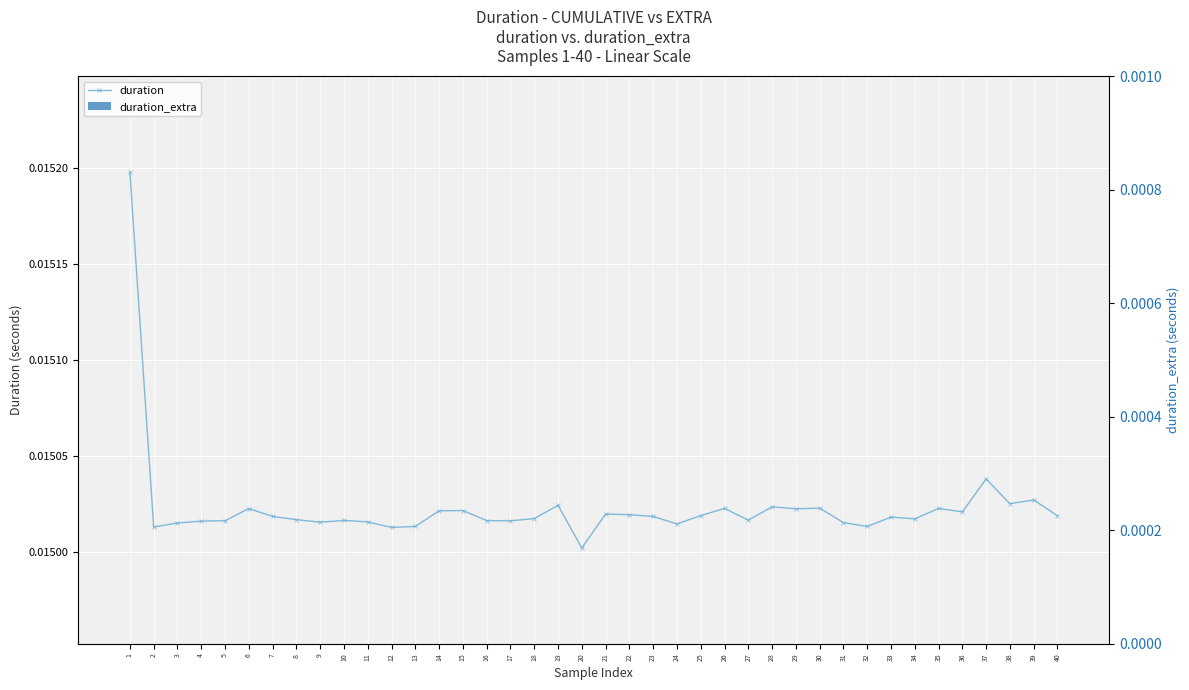

What is the sum of all duration values?

0.6